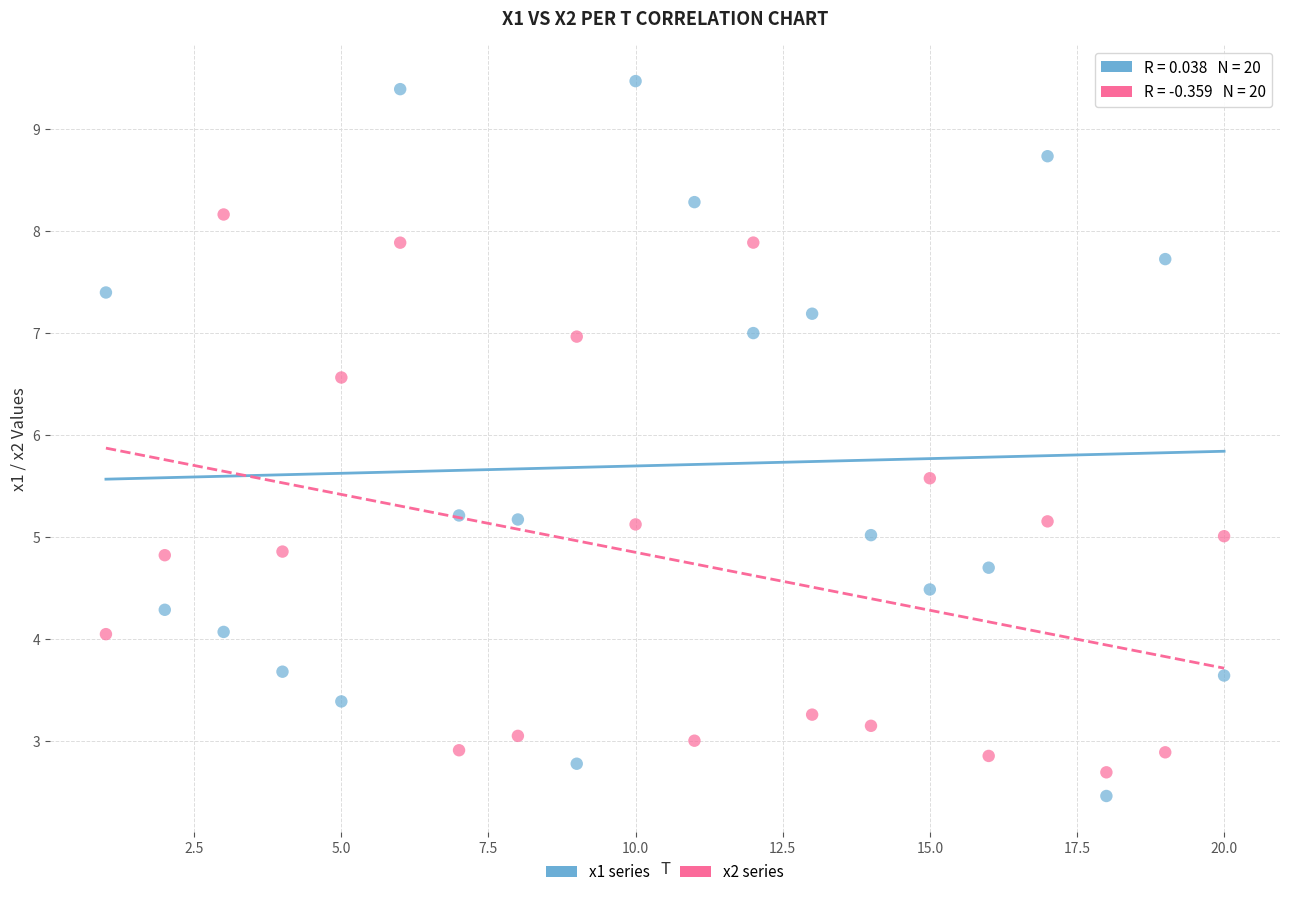

Which series has the largest Y range (max minus min)?

x1 series